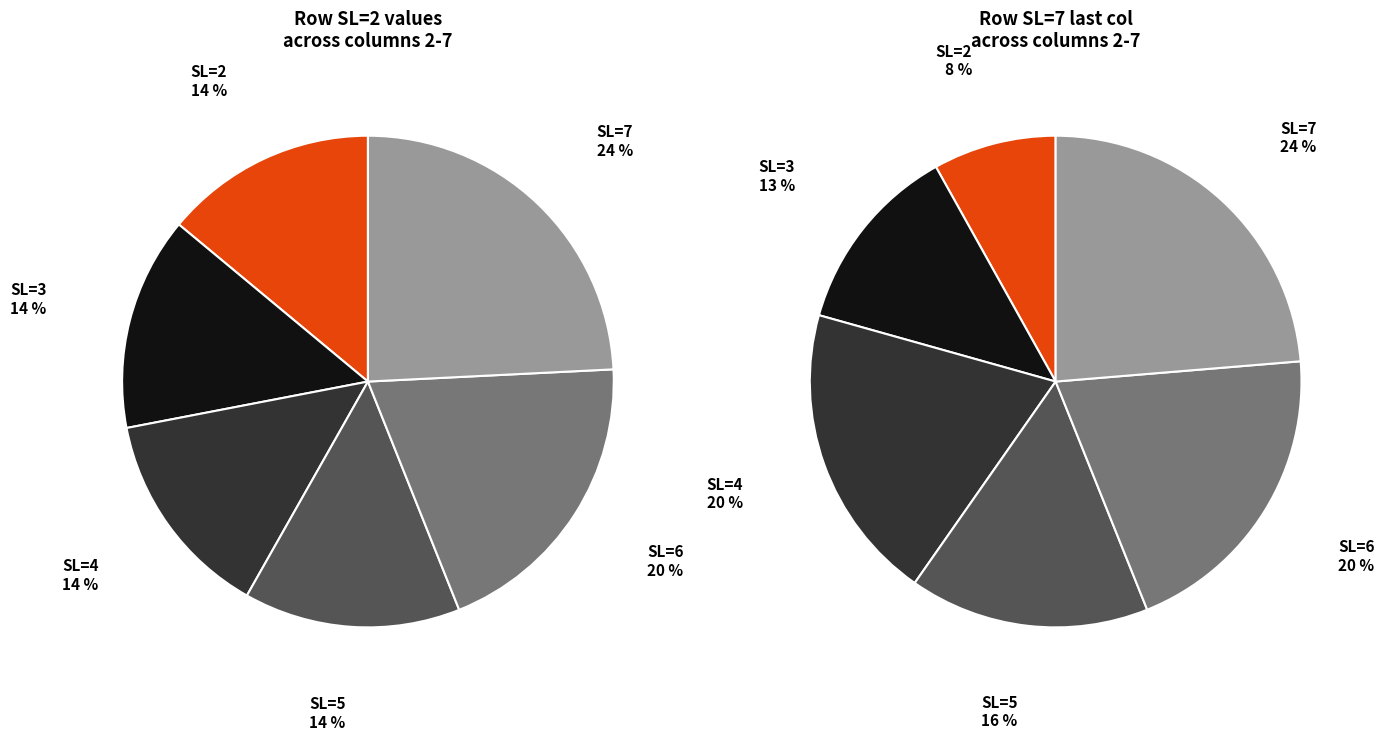

Does 2 account for over 50% of the chart?

No